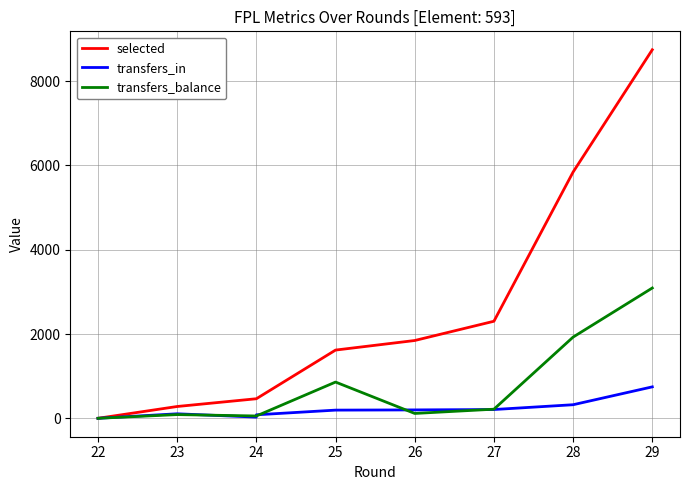

List the series in order of their overall mean, lowest first.

transfers_in, transfers_balance, selected